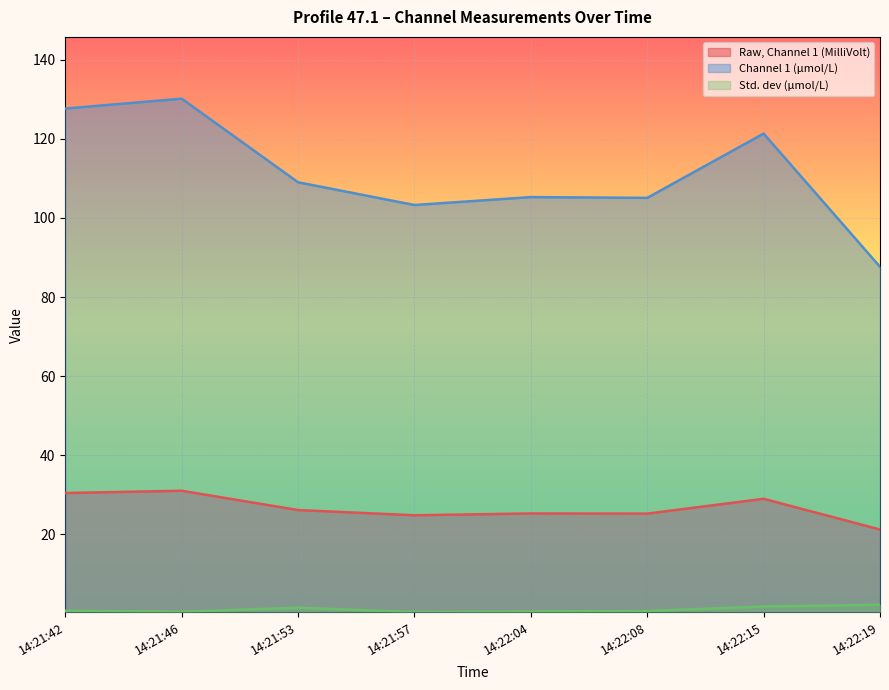

What is the difference between the highest and lowest values at 14:21:57?

102.9